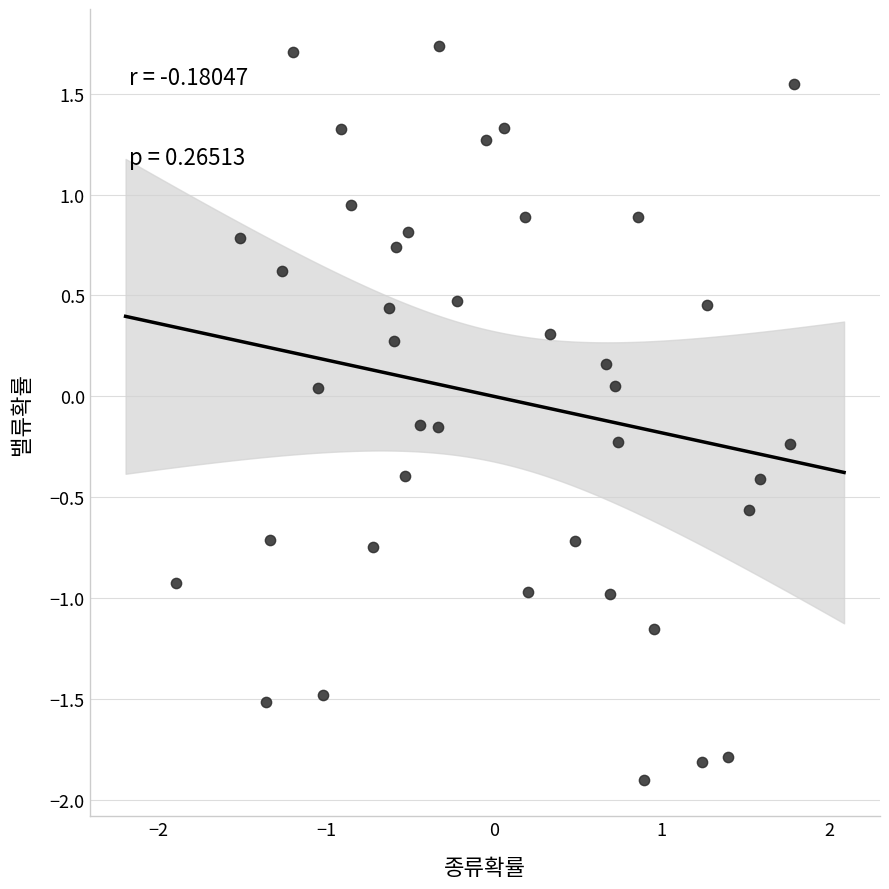

What is the range of Y values (max minus min)?

3.6